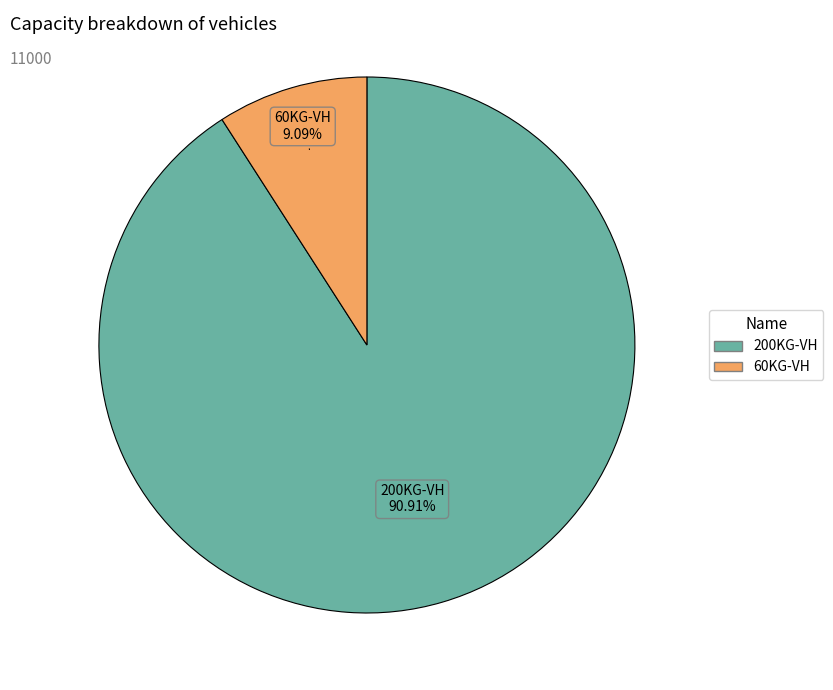

Rank the categories by value from highest to lowest.

200KG-VH, 60KG-VH